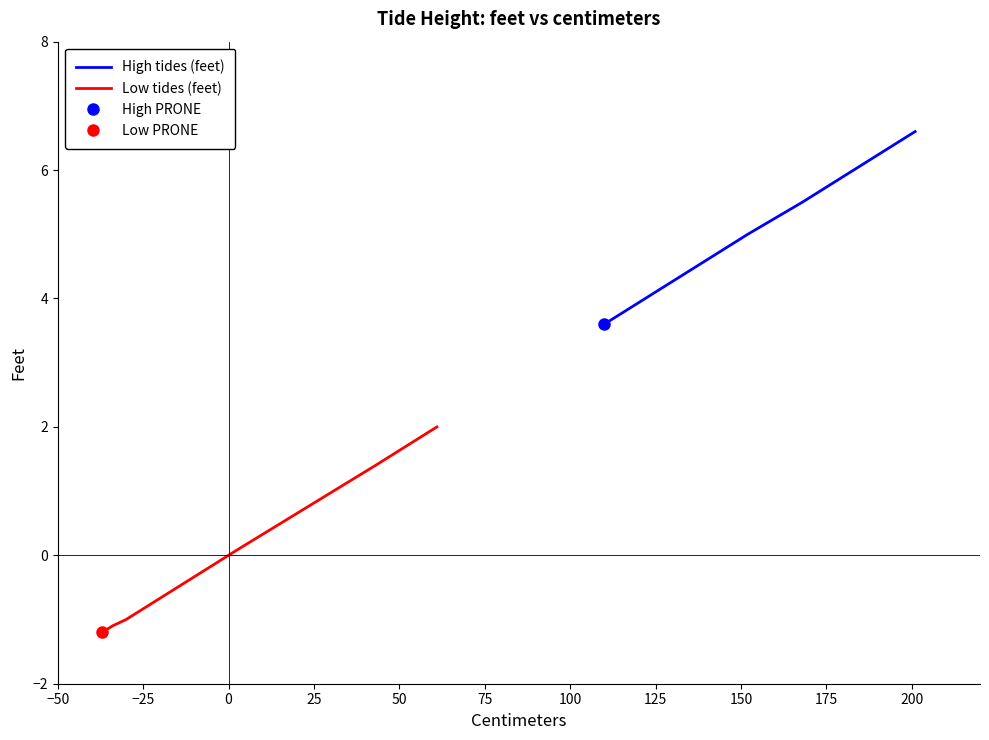

True or false: High tides (feet) and Low tides (feet) cross at least once.

False